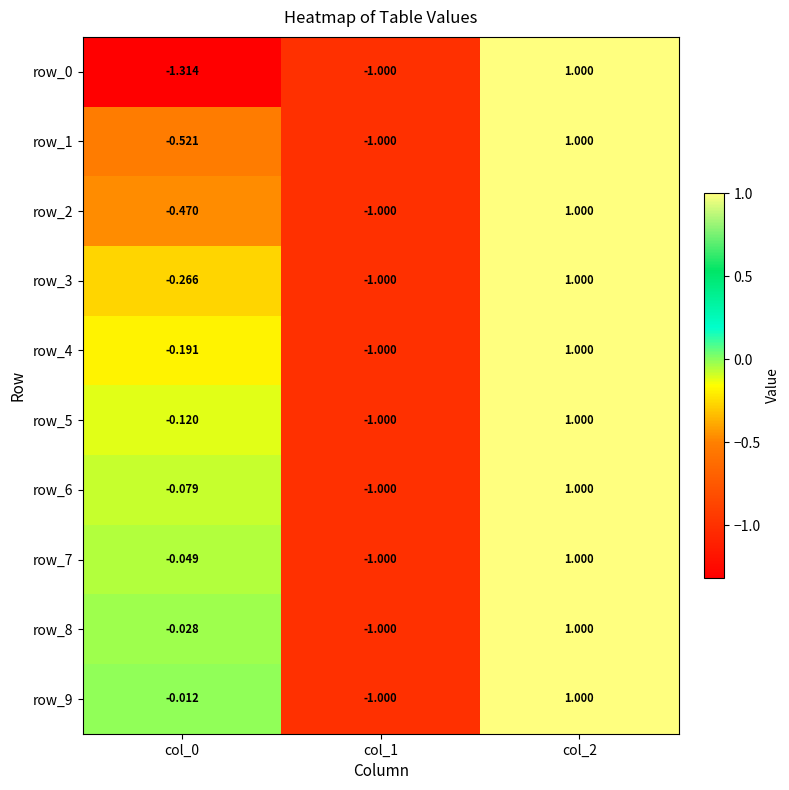

Read the row_1 value at col_1.

-1.0